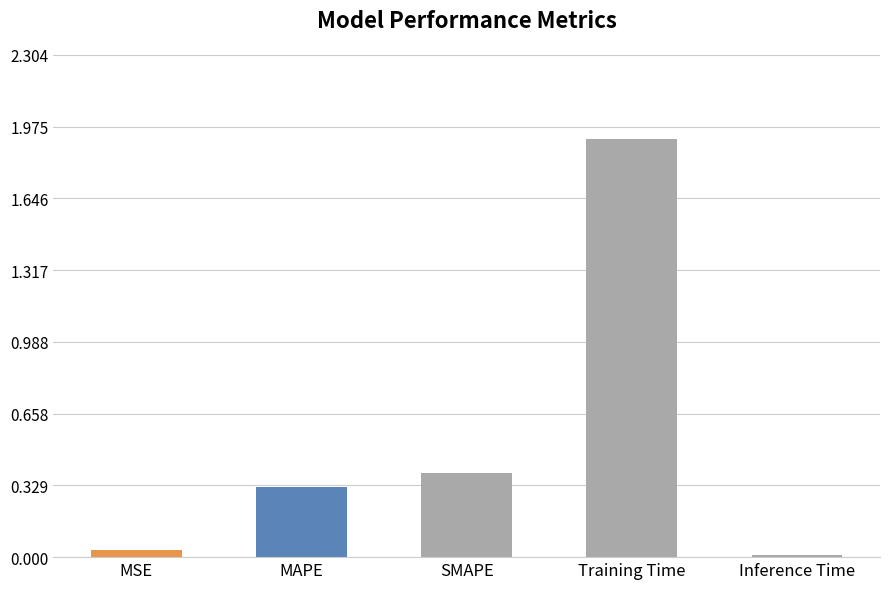

How many categories are shown in the chart?

5